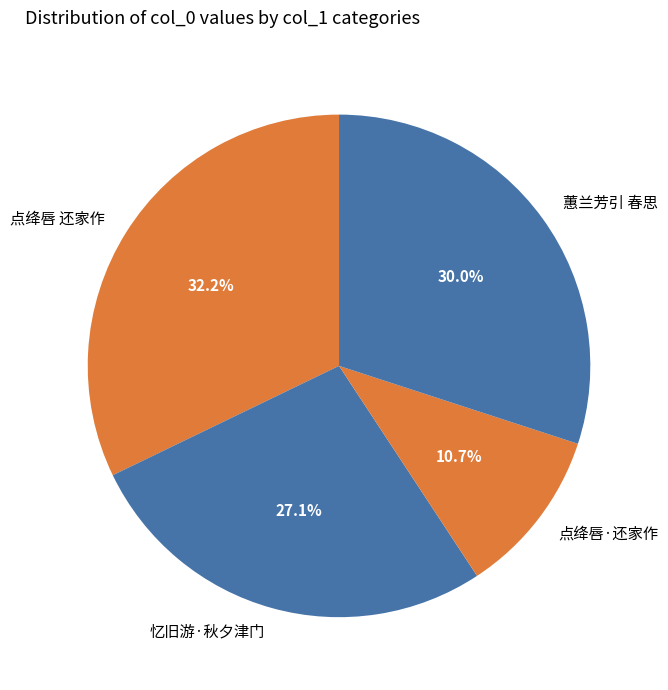

What percentage is NOT represented by 点绛唇 还家作?

67.8%